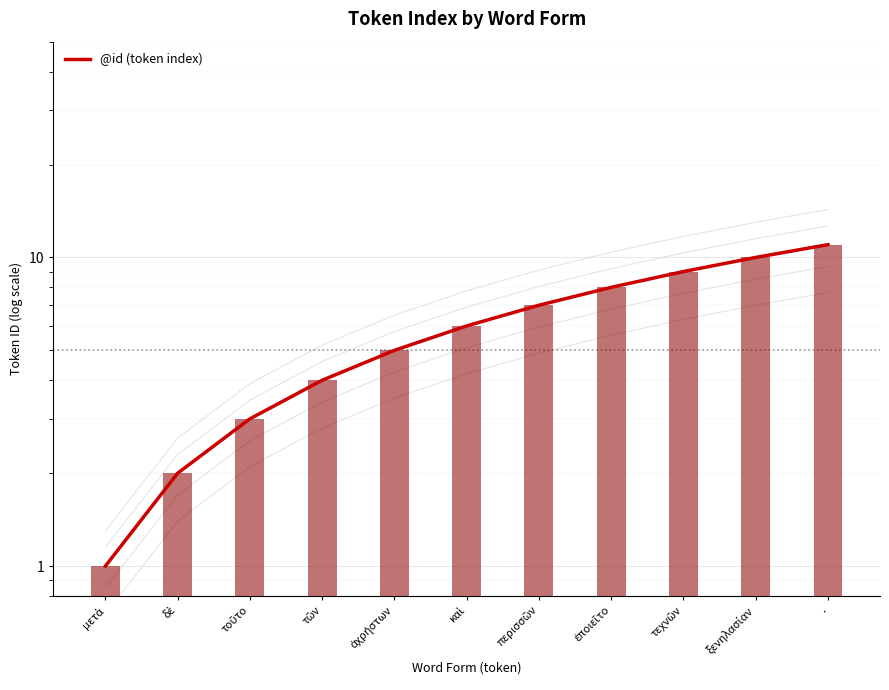

How many bars are there in total?

11